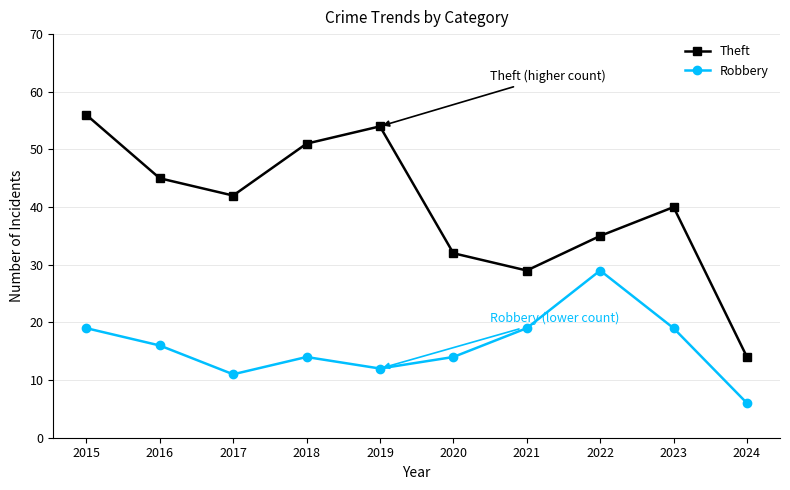

Where does the Robbery series first go above 16?

2015